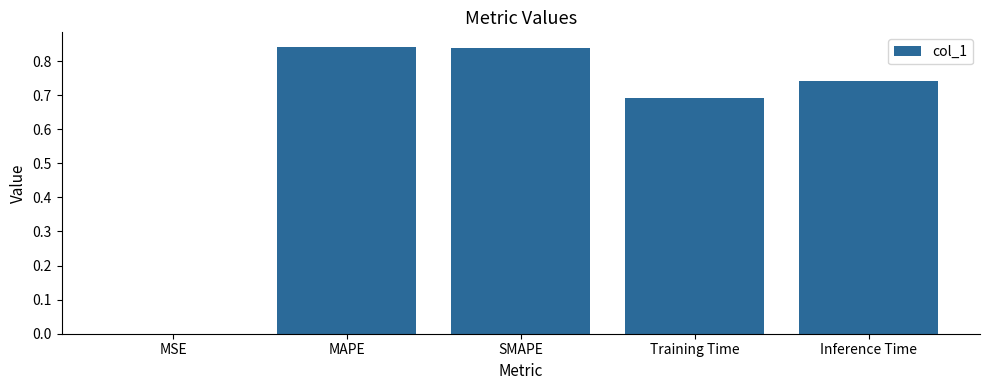

The value at MAPE is 0.3. True or false?

False